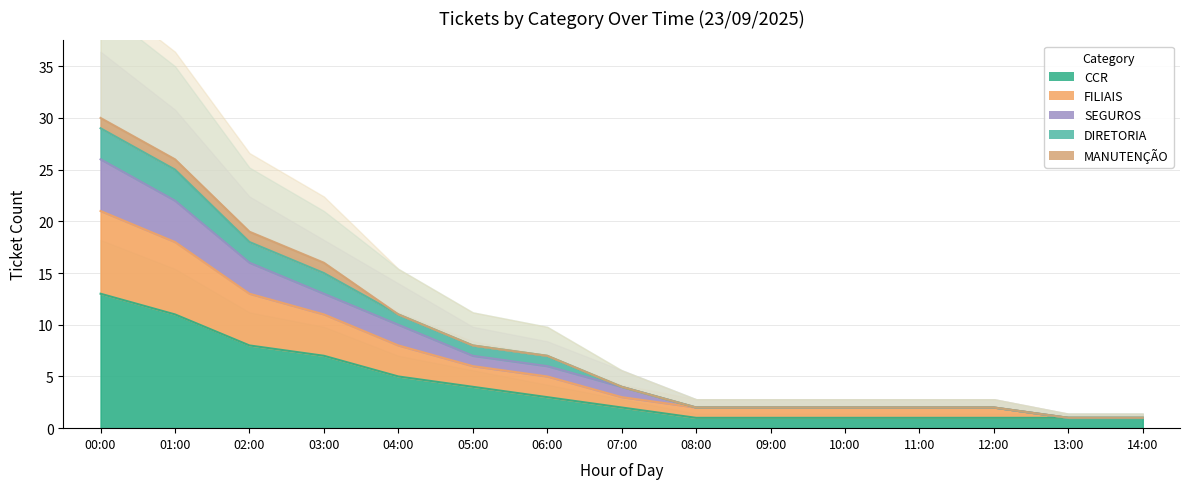

Reading left to right, transcribe all the data shown in this chart.

CCR: 00:00=13	01:00=11	02:00=8	03:00=7	04:00=5	05:00=4	06:00=3	07:00=2	08:00=1	09:00=1	10:00=1	11:00=1	12:00=1	13:00=1	14:00=1
FILIAIS: 00:00=21	01:00=18	02:00=13	03:00=11	04:00=8	05:00=6	06:00=5	07:00=3	08:00=2	09:00=2	10:00=2	11:00=2	12:00=2	13:00=1	14:00=1
SEGUROS: 00:00=26	01:00=22	02:00=16	03:00=13	04:00=10	05:00=7	06:00=6	07:00=4	08:00=2	09:00=2	10:00=2	11:00=2	12:00=2	13:00=1	14:00=1
DIRETORIA: 00:00=30	01:00=26	02:00=19	03:00=16	04:00=11	05:00=8	06:00=7	07:00=4	08:00=2	09:00=2	10:00=2	11:00=2	12:00=2	13:00=1	14:00=1